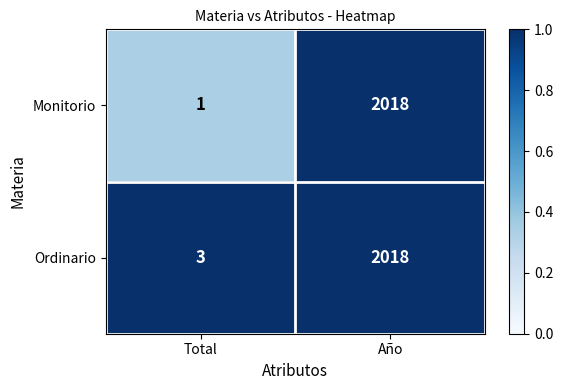

At Total, list the series in order from largest to smallest.

Ordinario, Monitorio